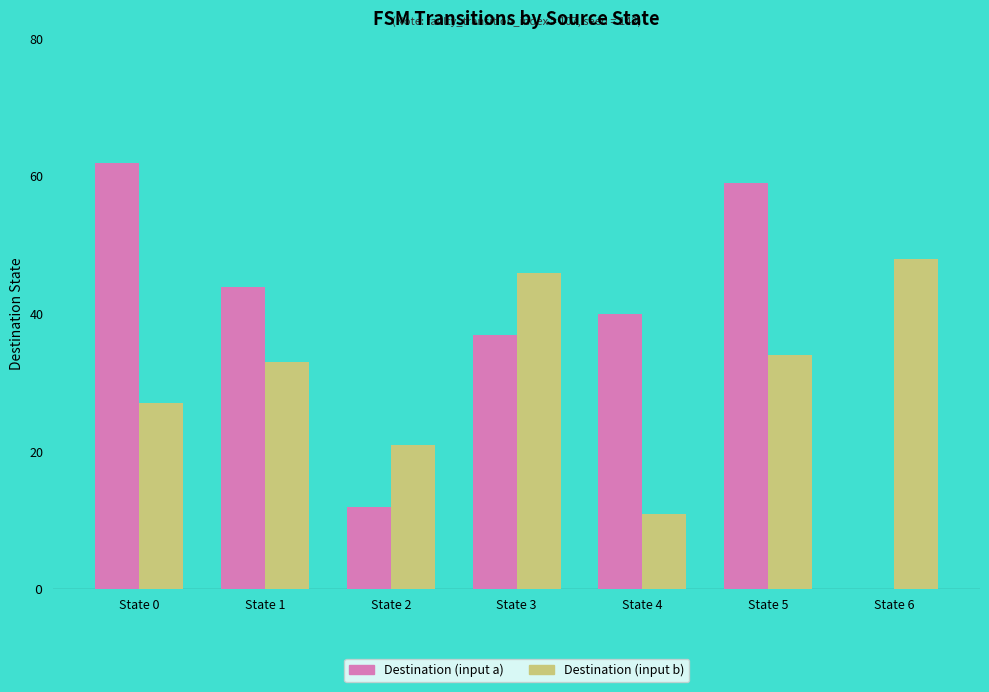

Is it true that Destination (input a) equals 91 at State 5?

False